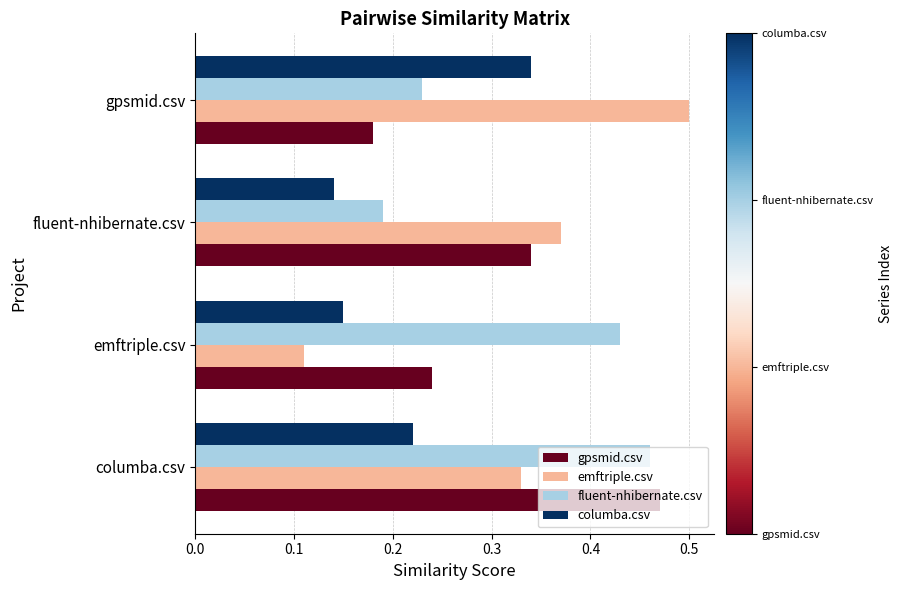

Where is fluent-nhibernate.csv nearest to the value 0?

fluent-nhibernate.csv